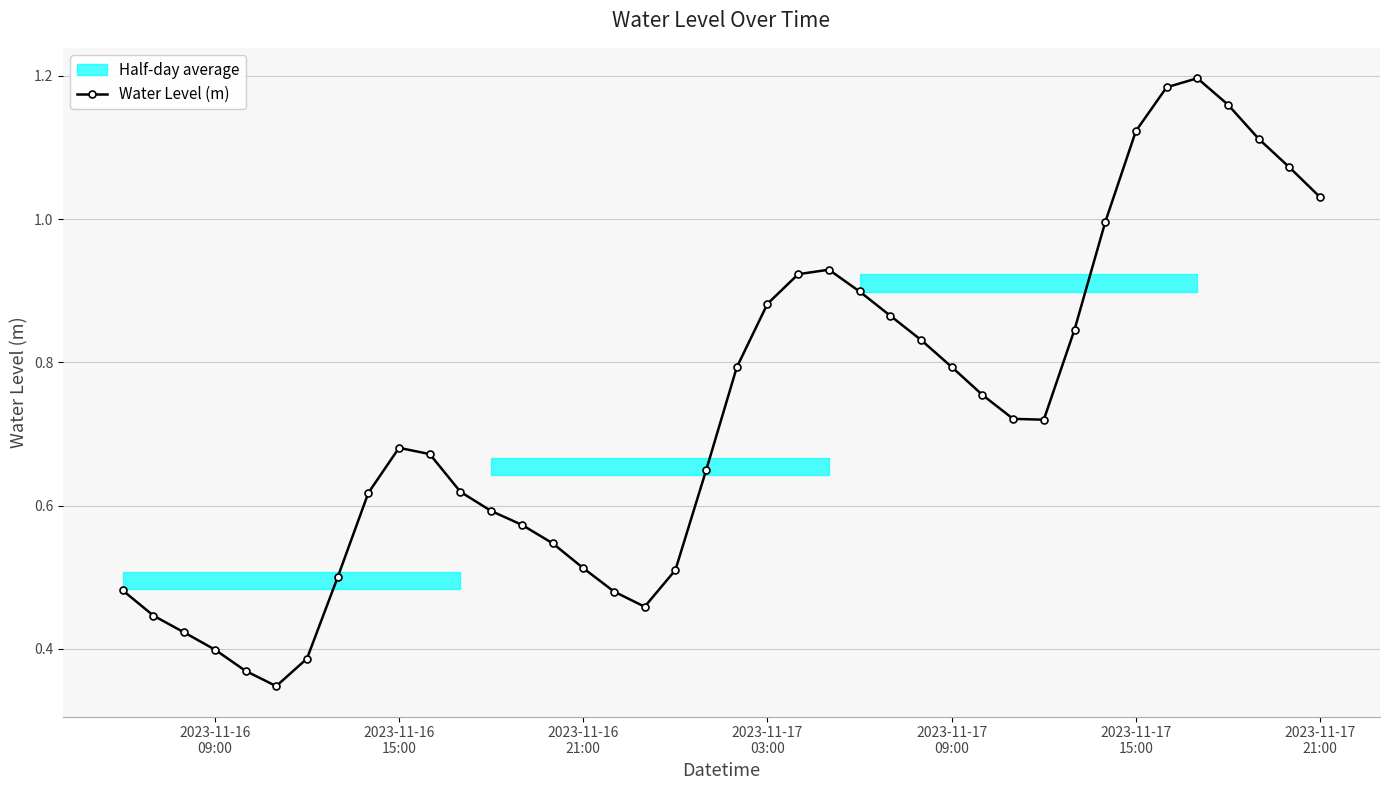

True or false: Water Level (m) has more than 0 points higher than both neighbors.

True